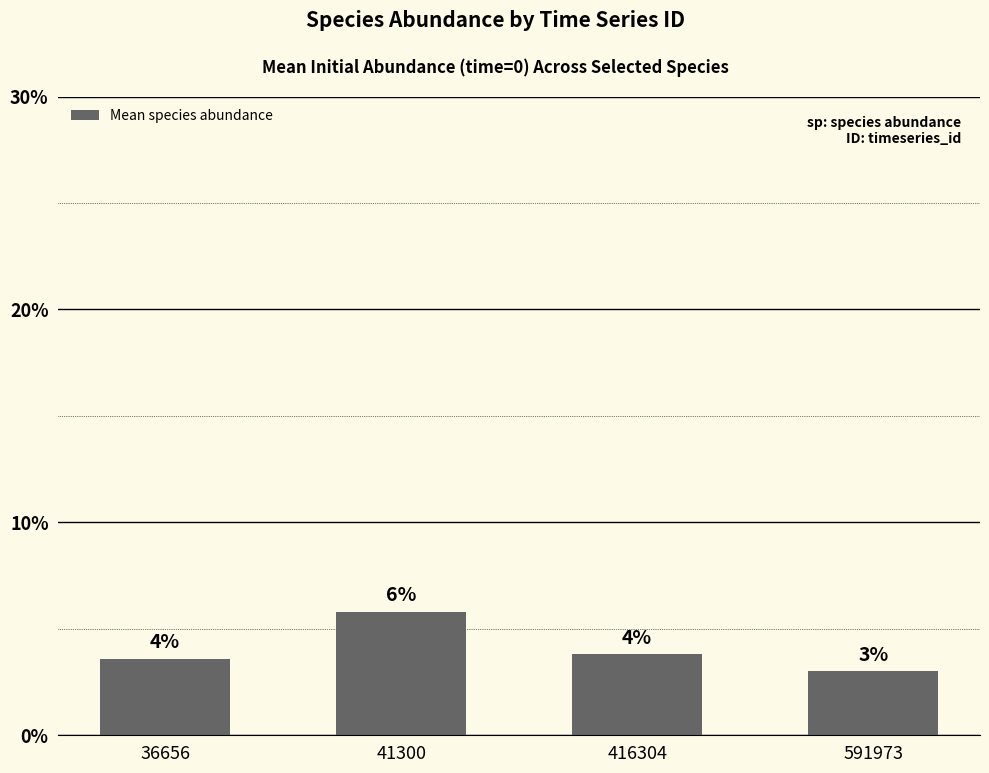

List the labels in order of value, largest first.

41300, 416304, 36656, 591973